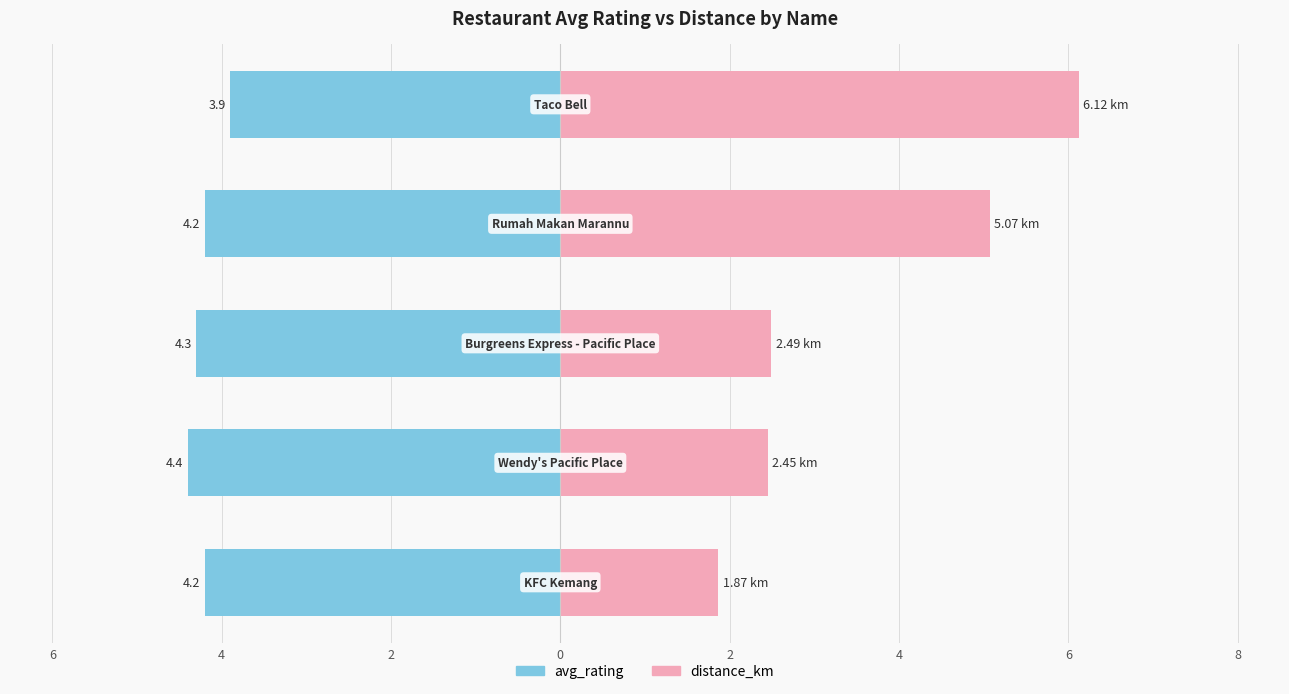

Read the avg_rating value at 2.

-3.9